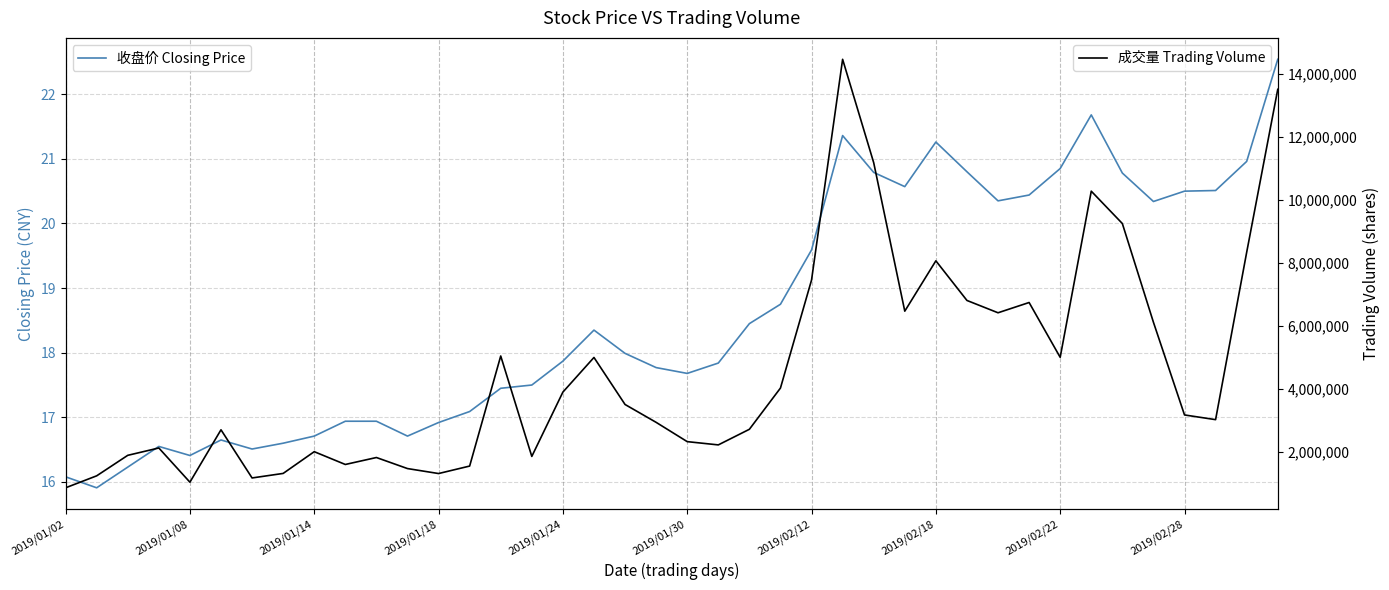

Which has a higher value, 21 or 15?

21